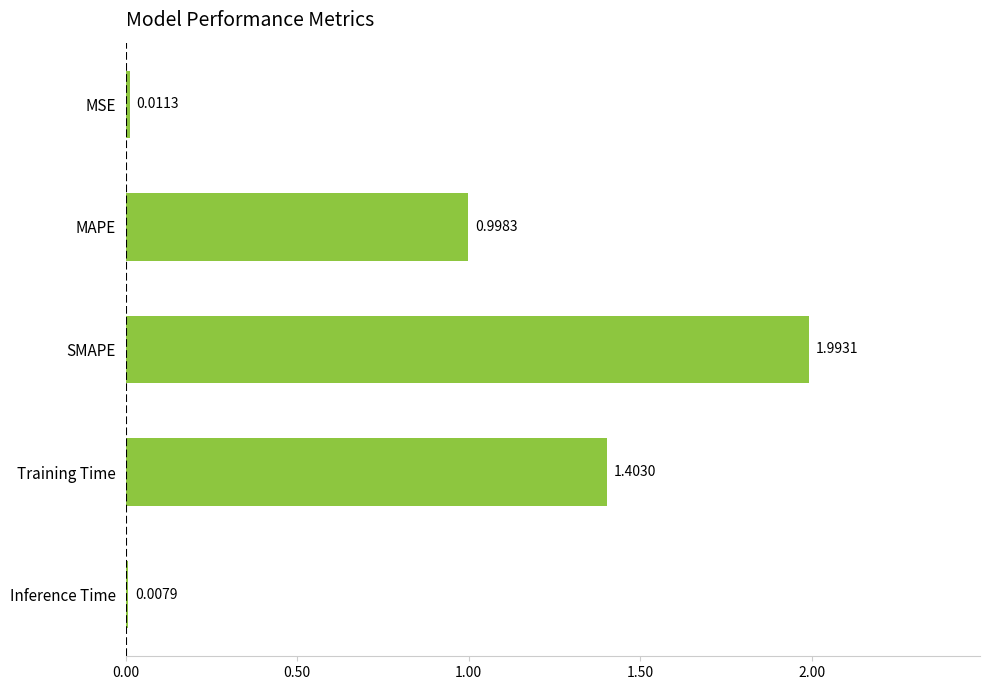

Which label corresponds to the largest value in the chart?

SMAPE